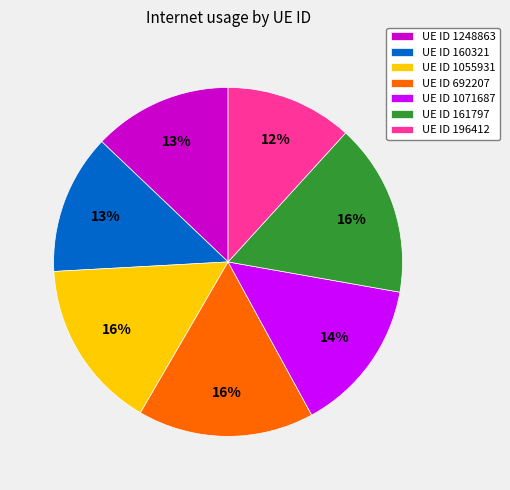

Between UE ID 196412 and UE ID 1248863, which is larger?

UE ID 1248863